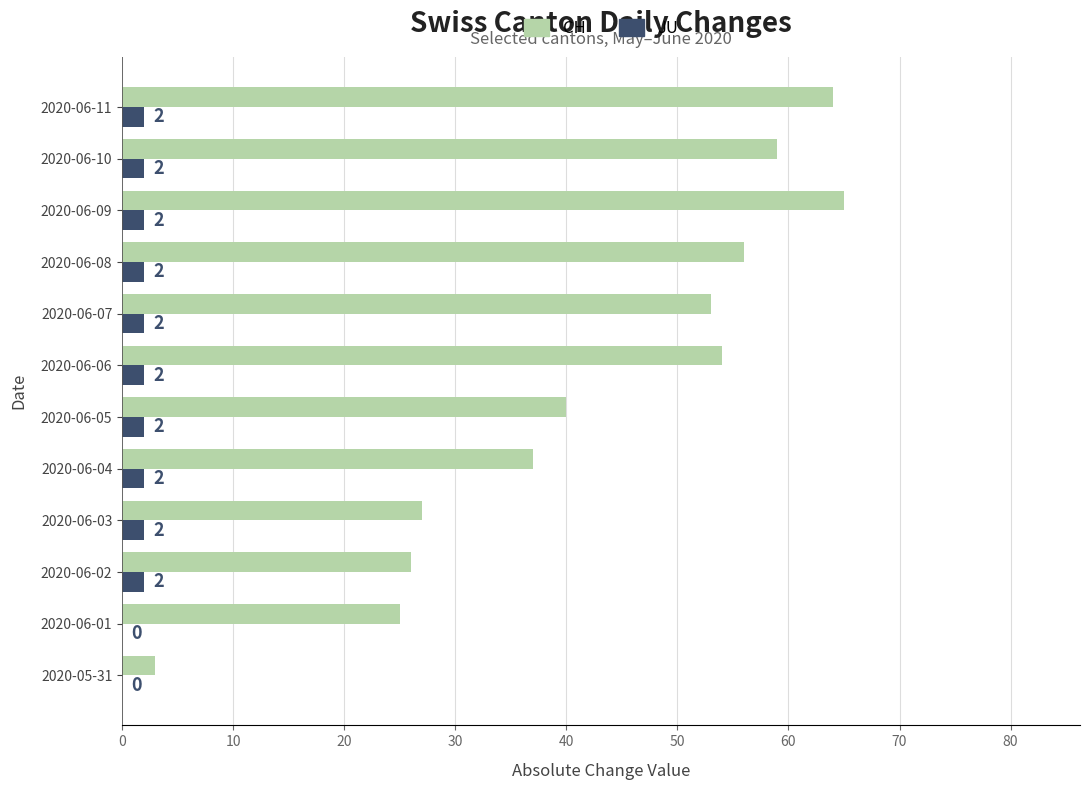

The CH series shows 77 at 2020-06-07. True or false?

False